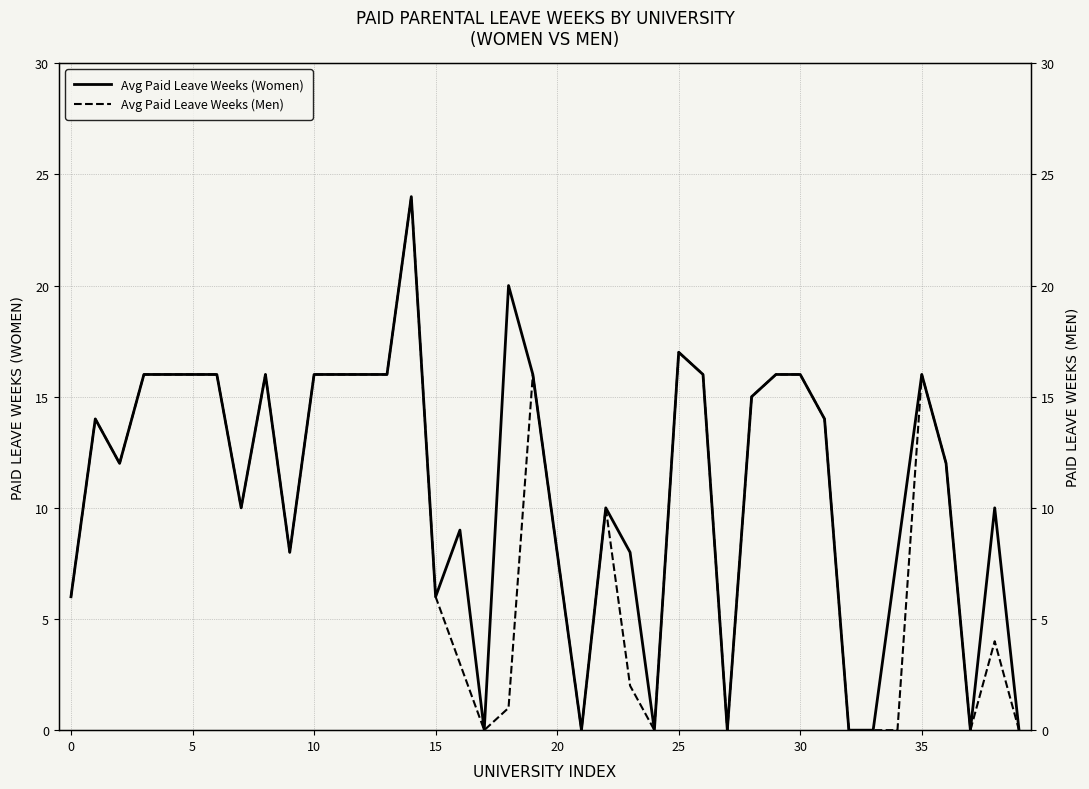

Is it true that Avg Paid Leave Weeks (Men) equals 3 at 15?

False